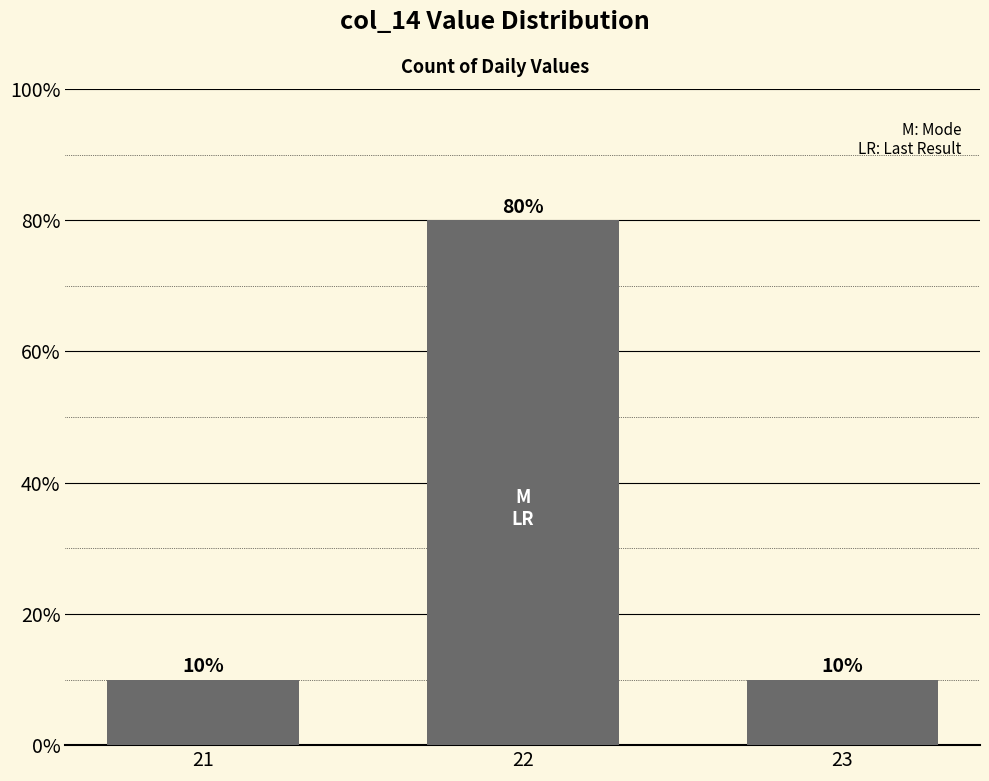

What is the maximum value shown in the chart?

80